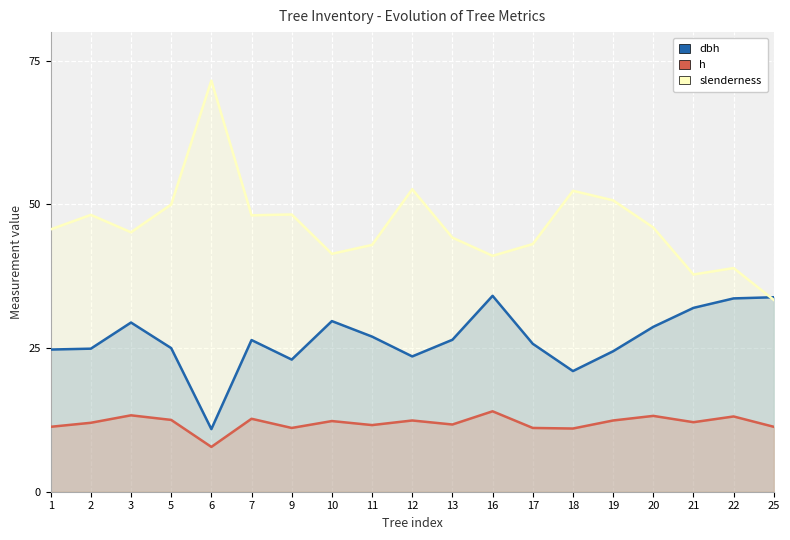

What is the difference between the maximum and minimum values in the slenderness series?

38.2